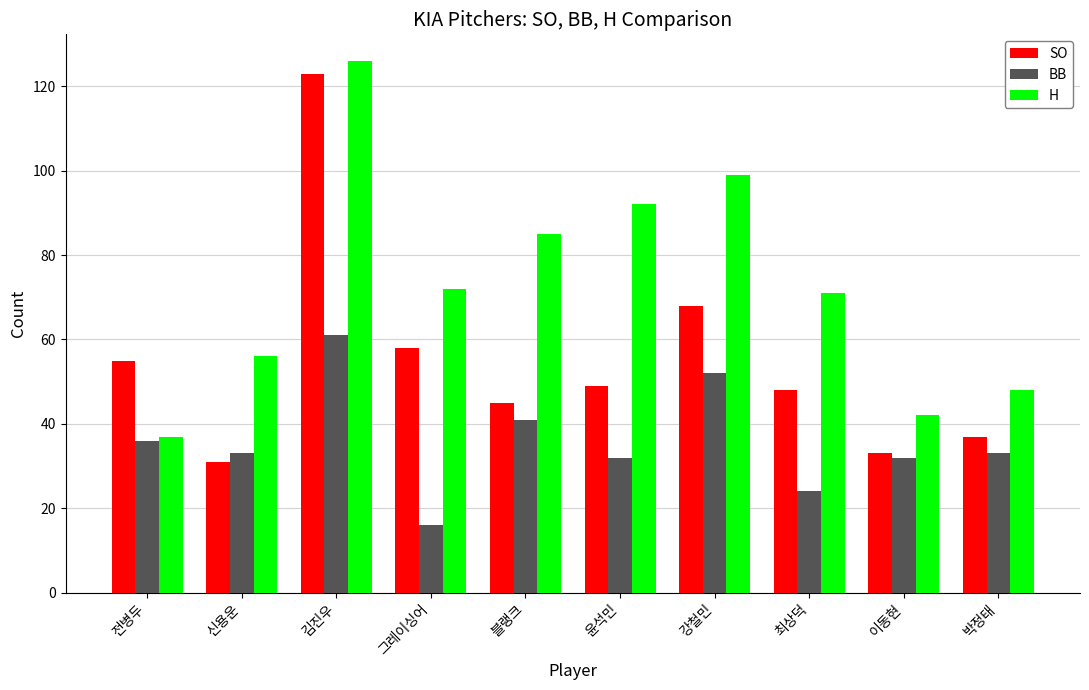

Count the number of categories in the chart.

10